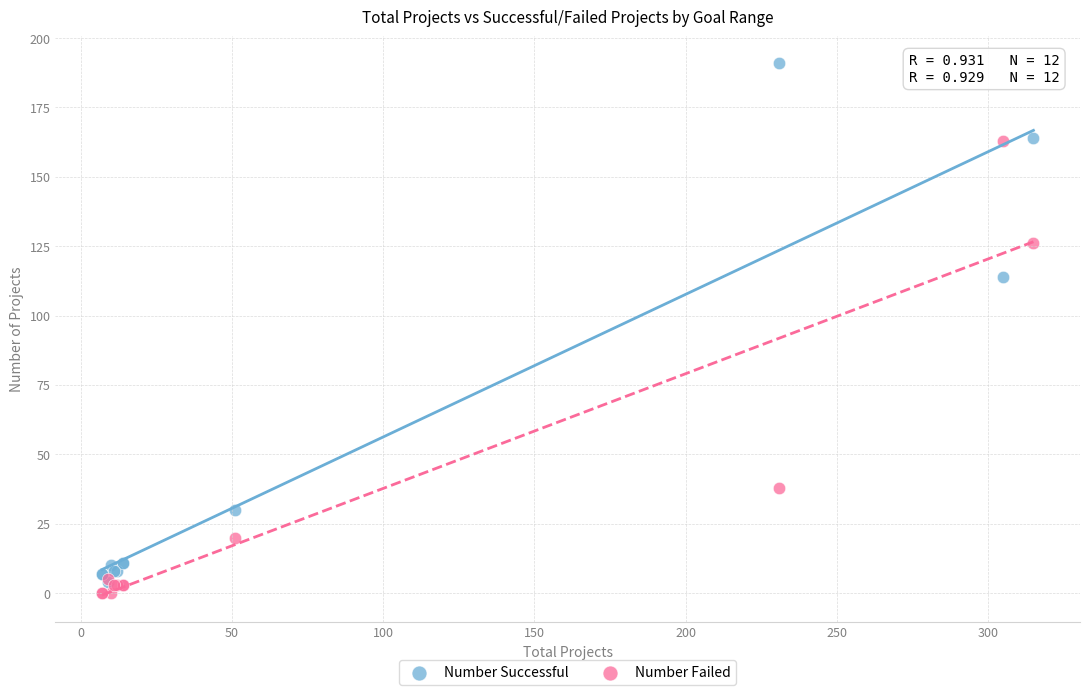

In the Number Successful series, what Y value is closest to 97?

114